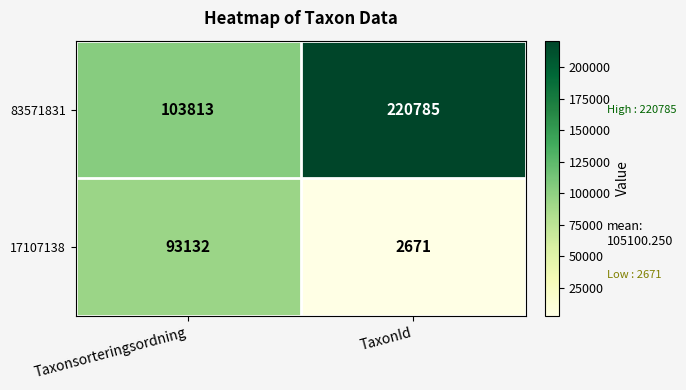

What is the total value across all series at TaxonId?

223456